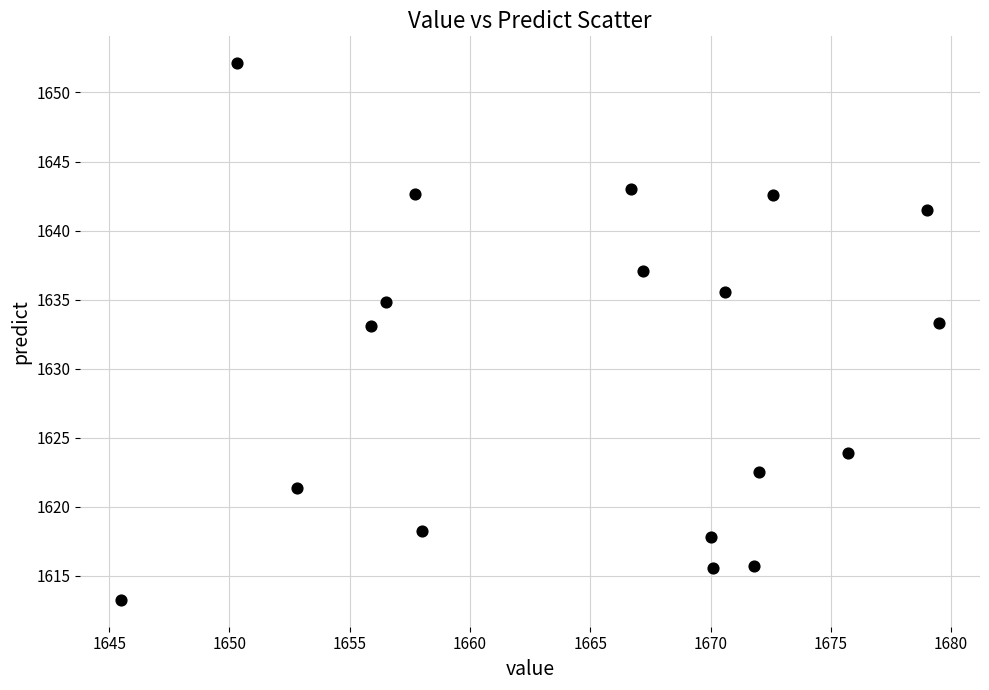

What is the range of X values (max minus min)?

34.0